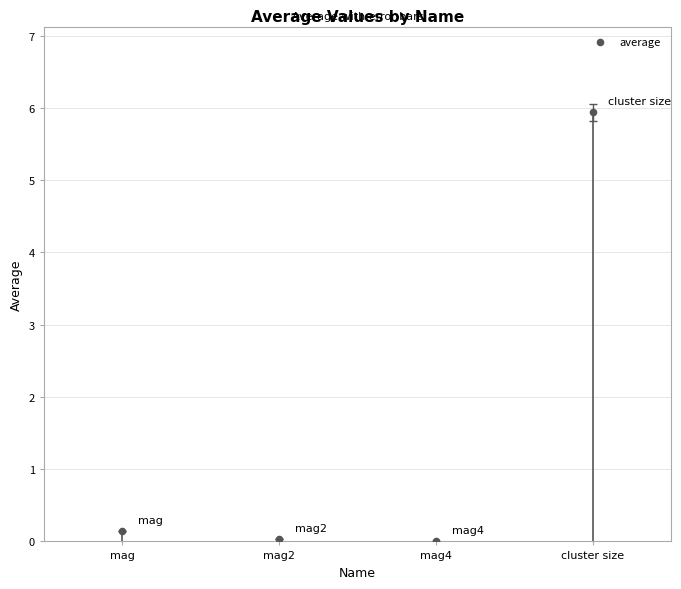

Which has a higher value, mag2 or cluster size?

cluster size